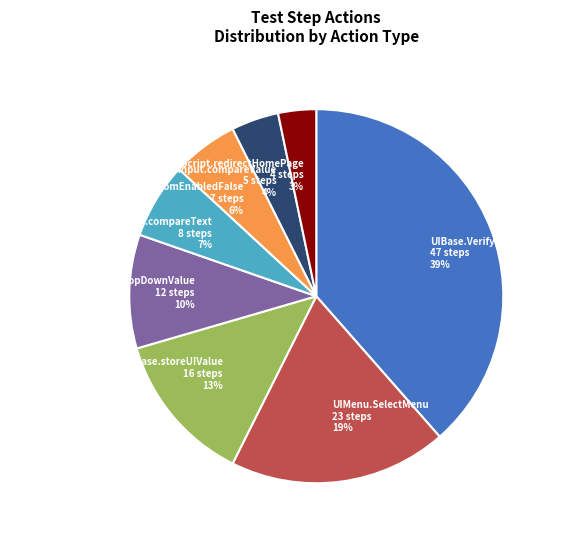

How many slices are in this pie chart?

8